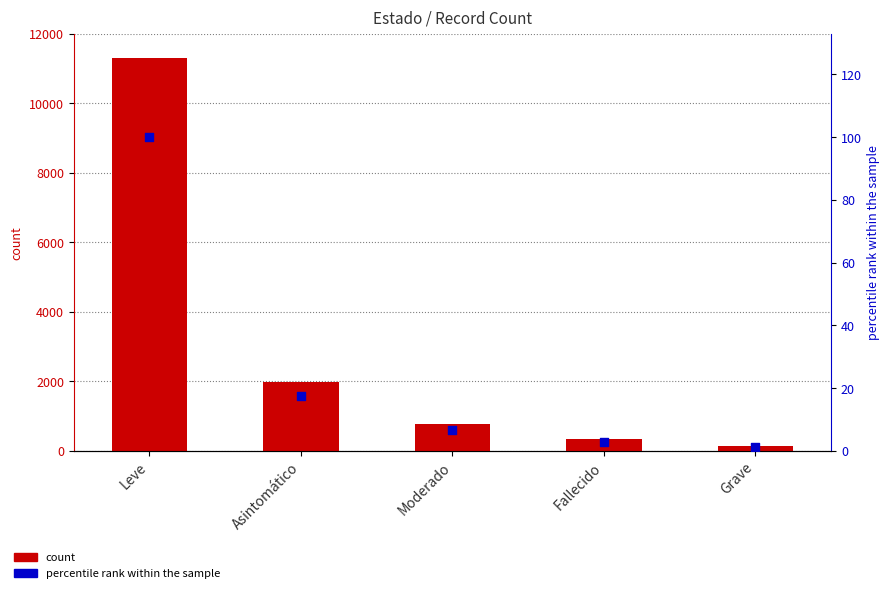

Which series has the largest total across all categories?

Record Count